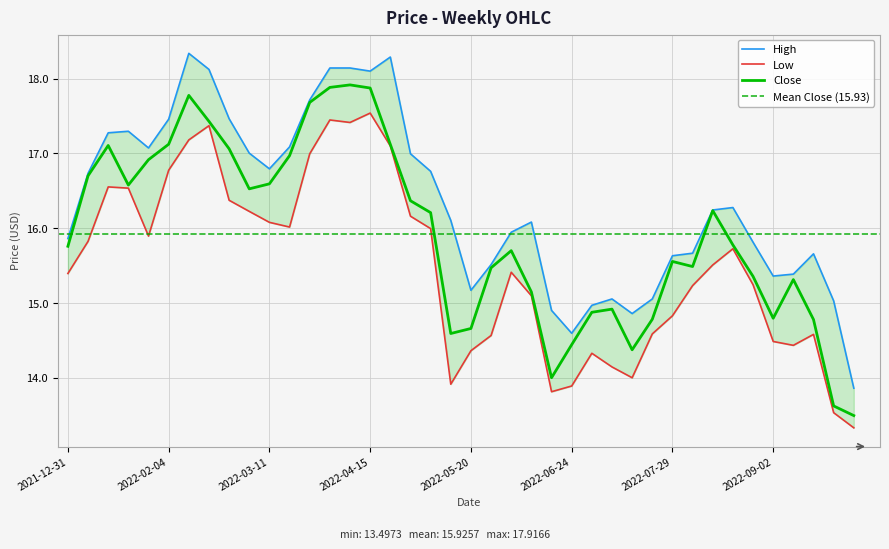

Is this an area chart (filled region under the line)?

No